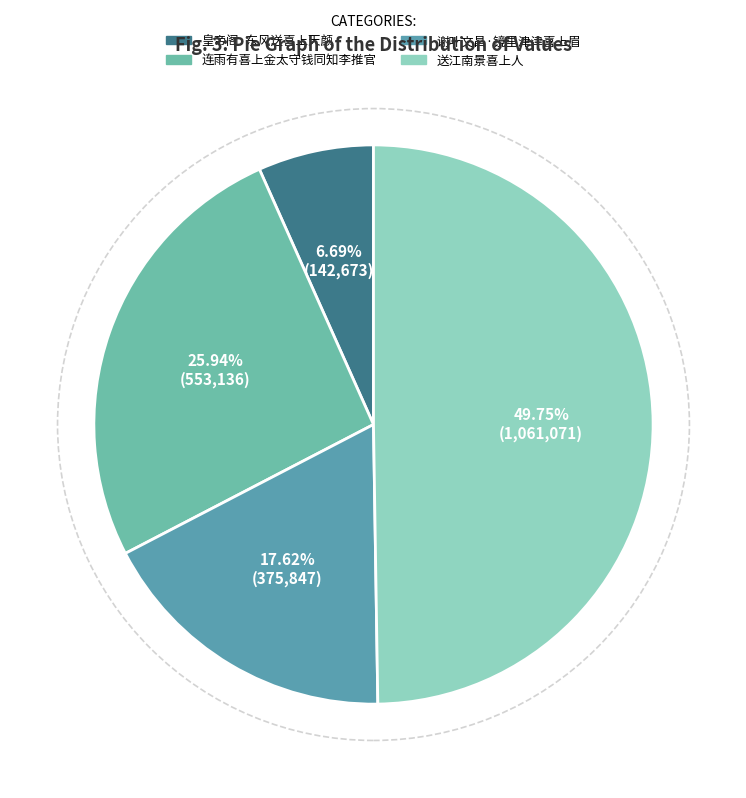

Between 连雨有喜上金太守钱同知李推官 and 皇帝阁·东风送喜上天颜, which is larger?

连雨有喜上金太守钱同知李推官